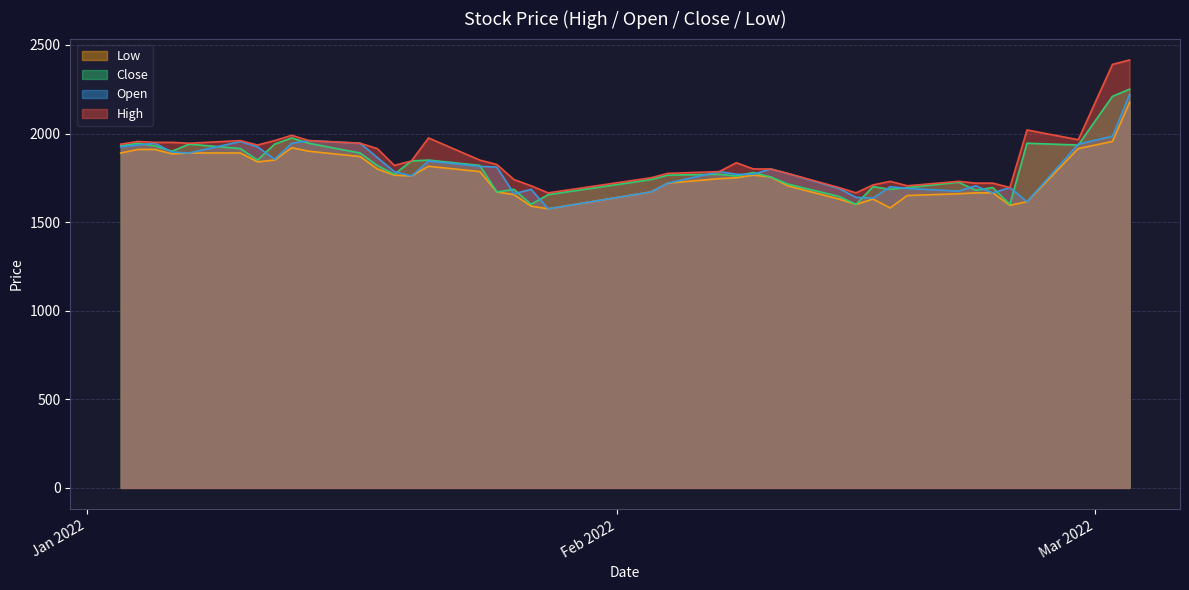

What is the label of the 25th point from the right?

2022-01-24